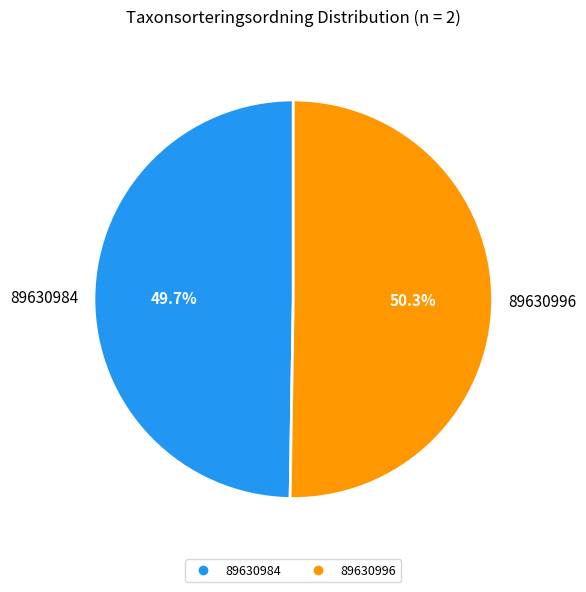

Approximately how many times larger is the value at 89630984 compared to 89630996?

1.0